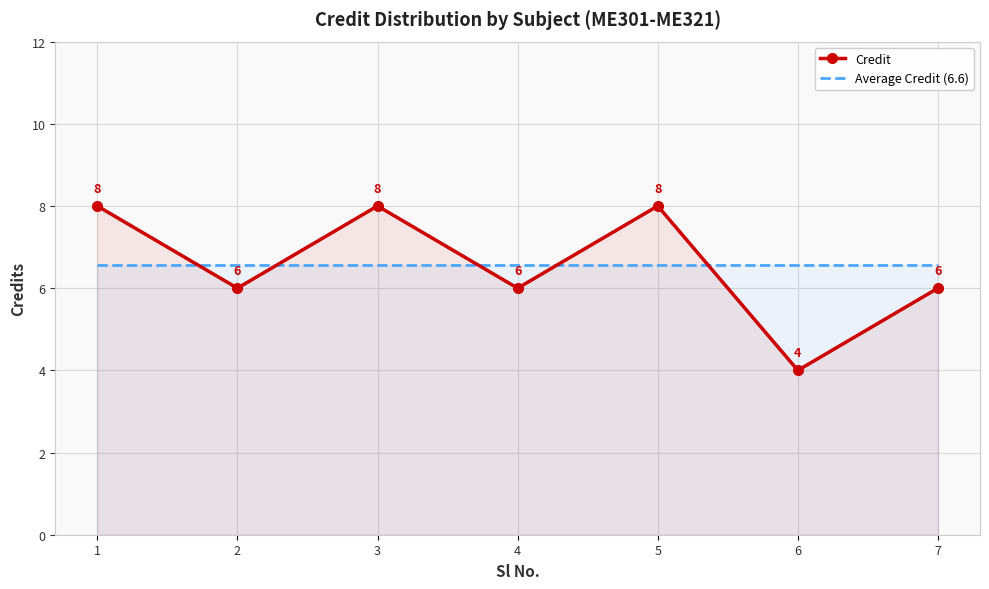

Reading left to right, list all the values displayed in this chart.

Credit: 8.0	6.0	8.0	6.0	8.0	4.0	6.0
Average Credit (6.6): 6.6	6.6	6.6	6.6	6.6	6.6	6.6